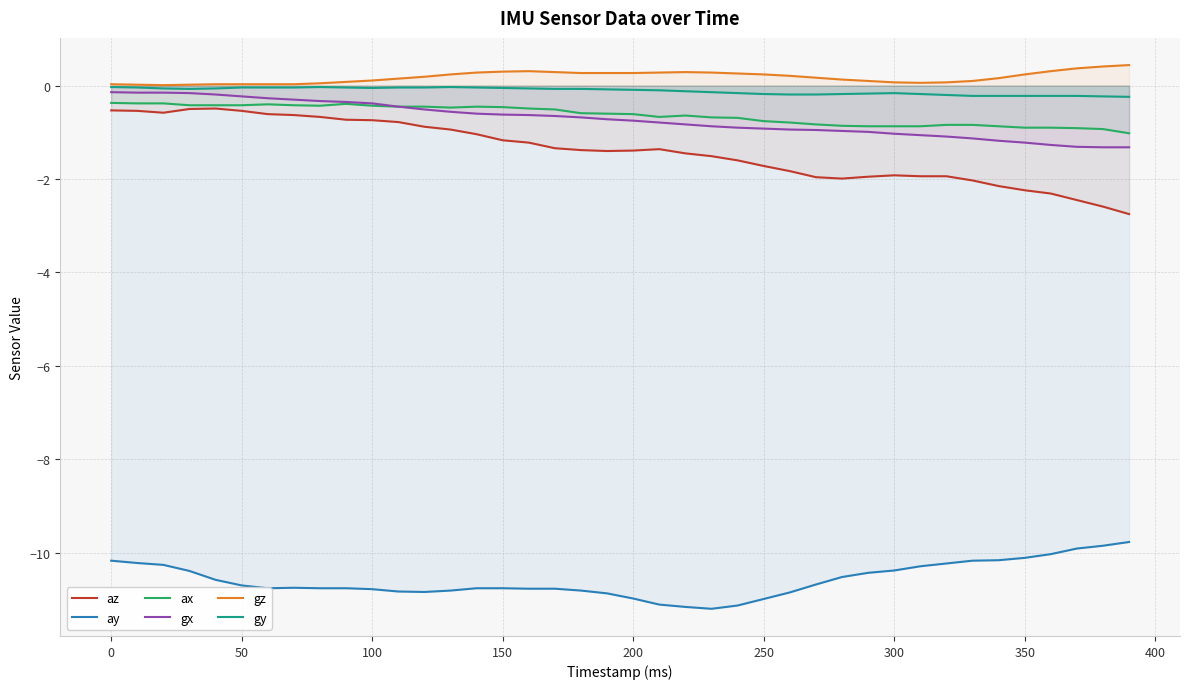

How many interior local peaks does the ax series have?

4